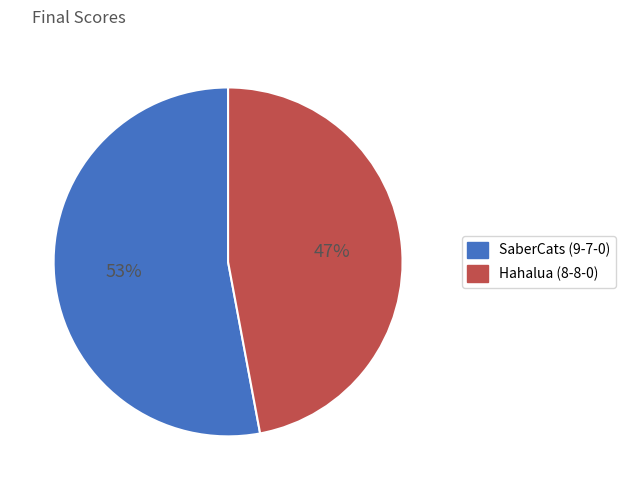

Does any single category account for the majority?

Yes